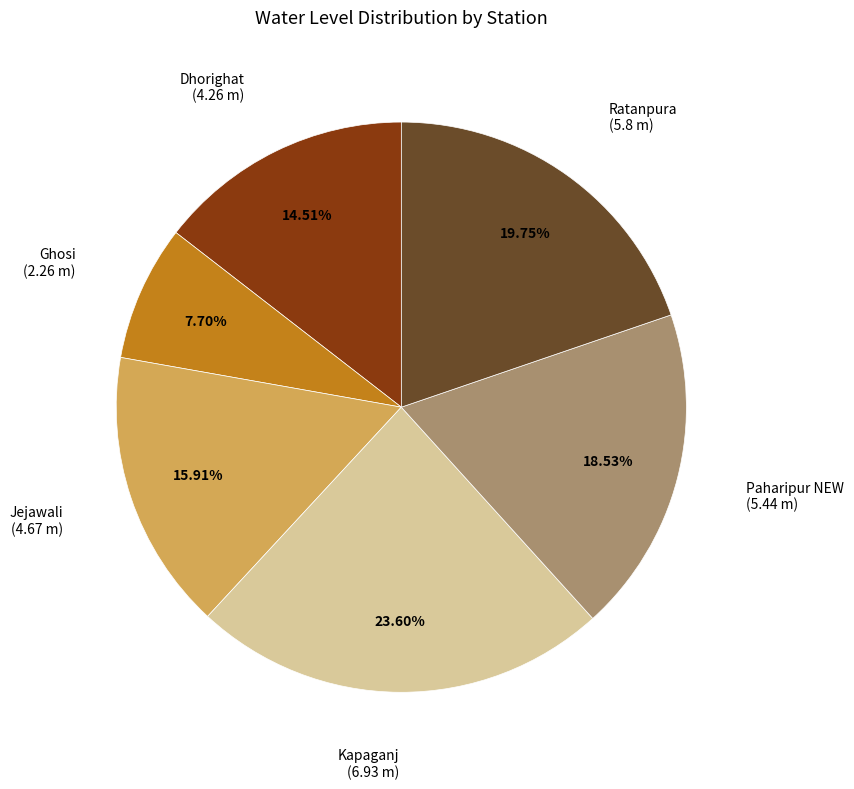

Does any single category account for the majority?

No